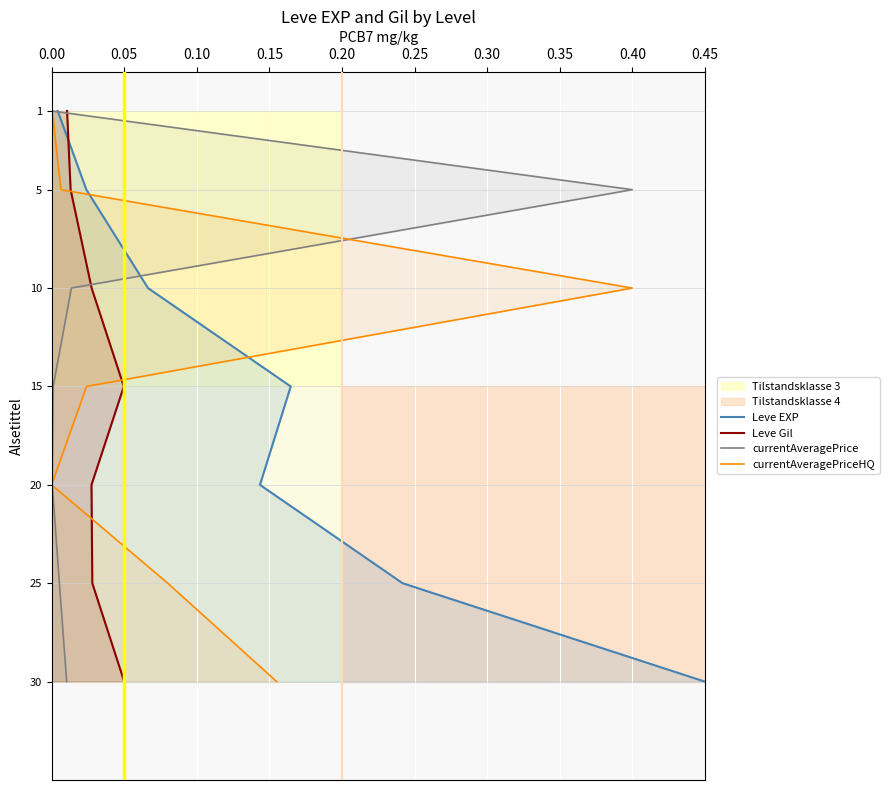

What is the maximum value for Leve EXP?

30